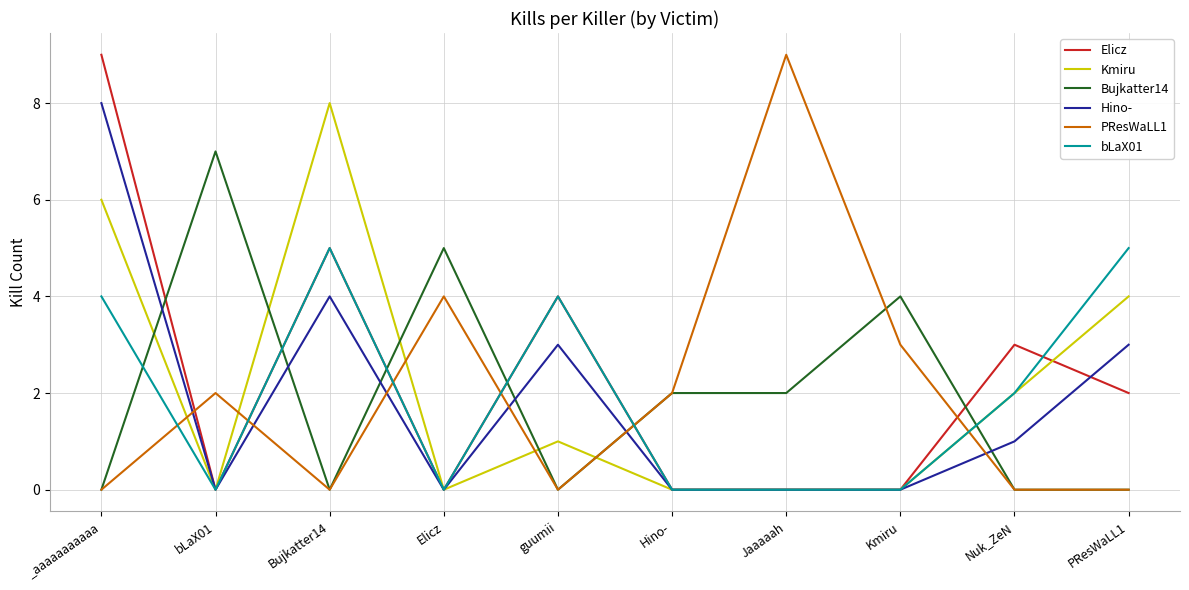

How many intersections are there between Bujkatter14 and Hino-?

6